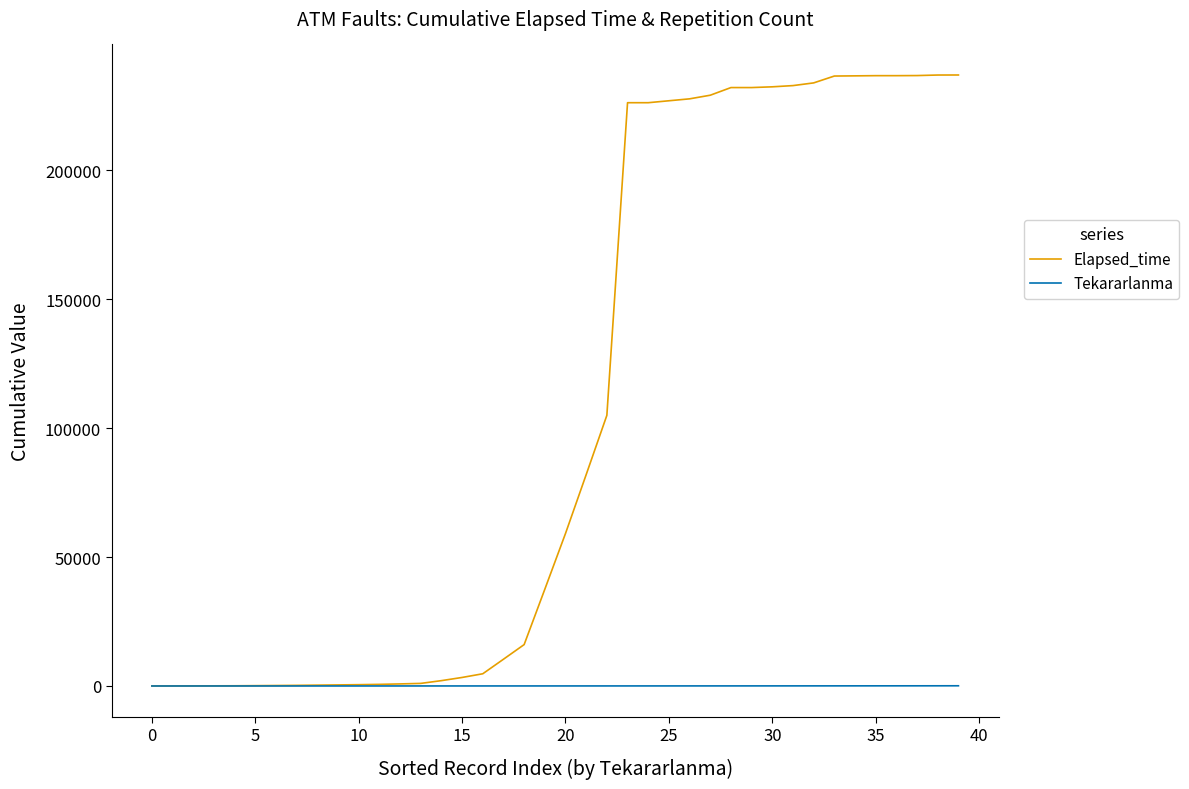

Which series has the largest range (max minus min)?

Elapsed_time